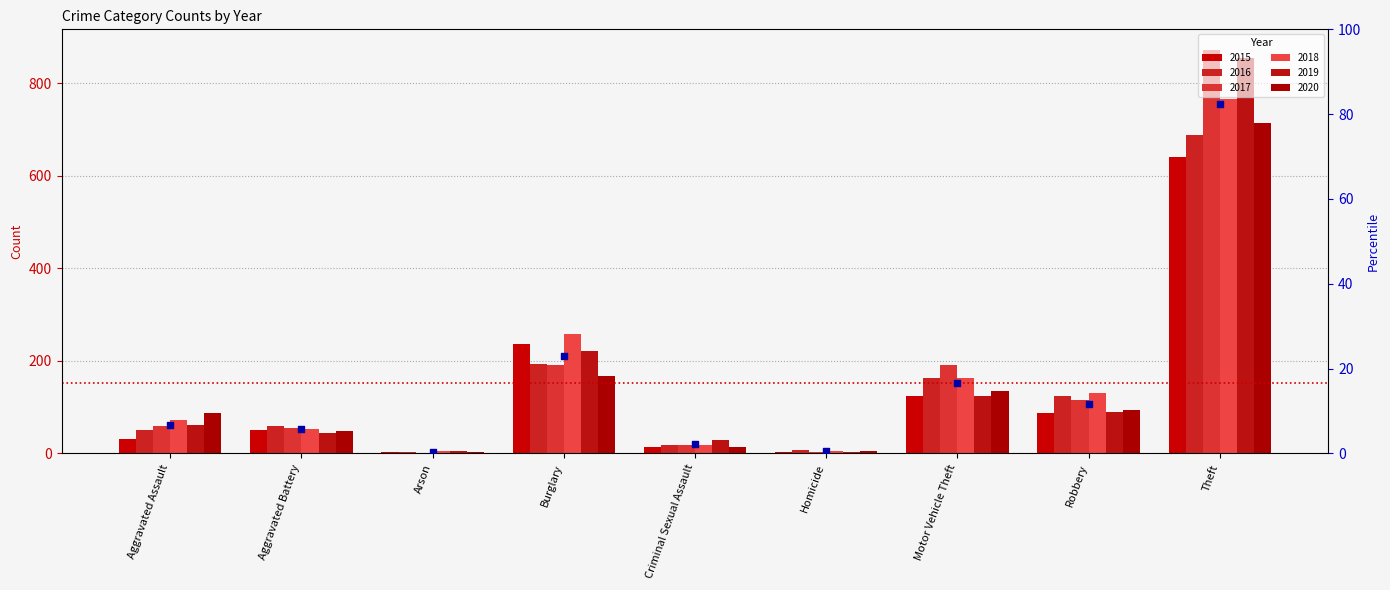

Which series contains the lowest Y value?

2017